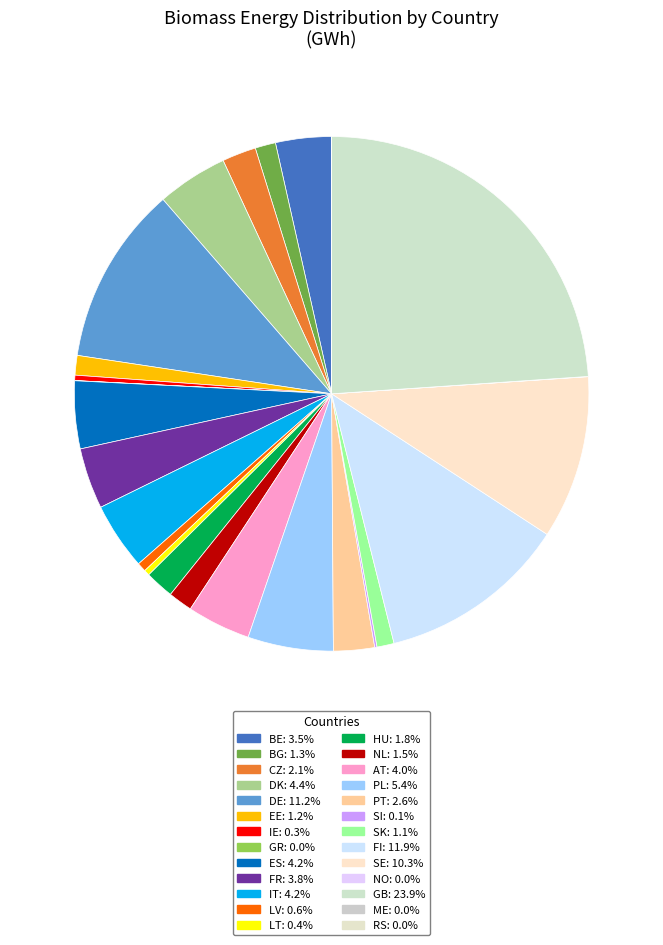

How many segments does this pie chart have?

26